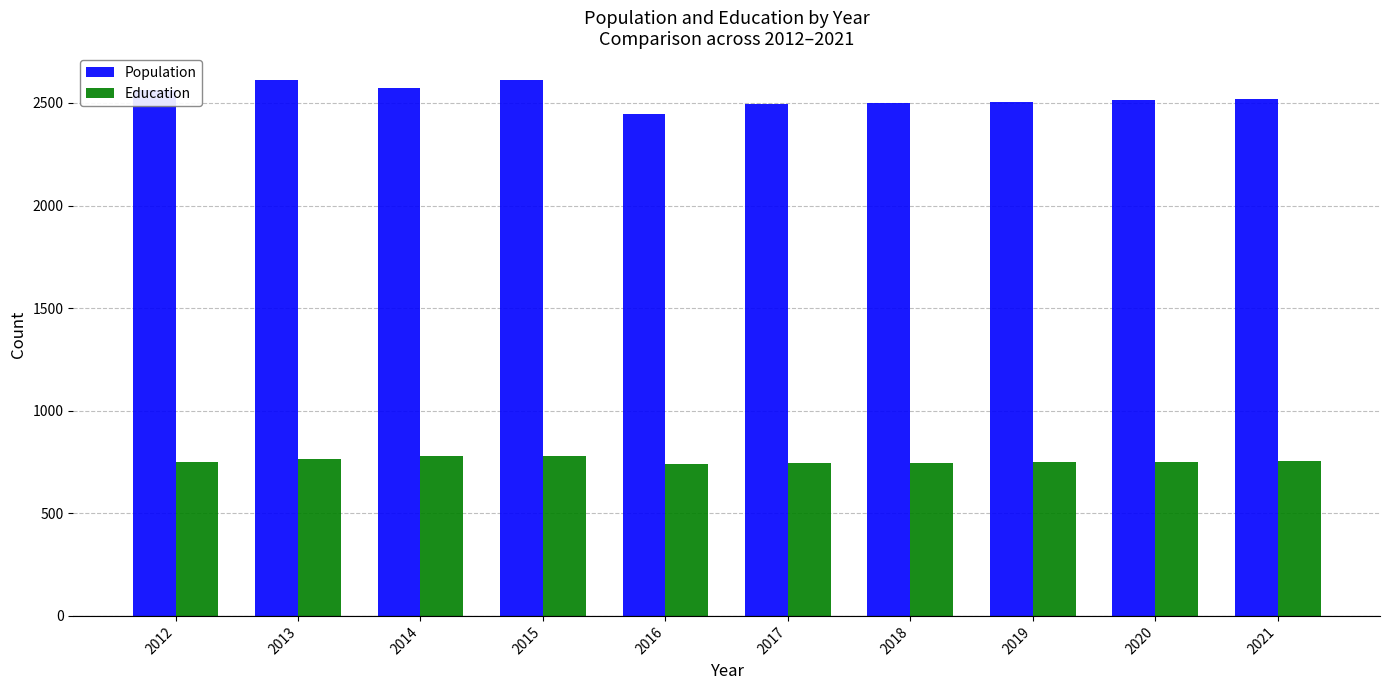

What is the sum of the Population values at 2012 and 2017?

5058